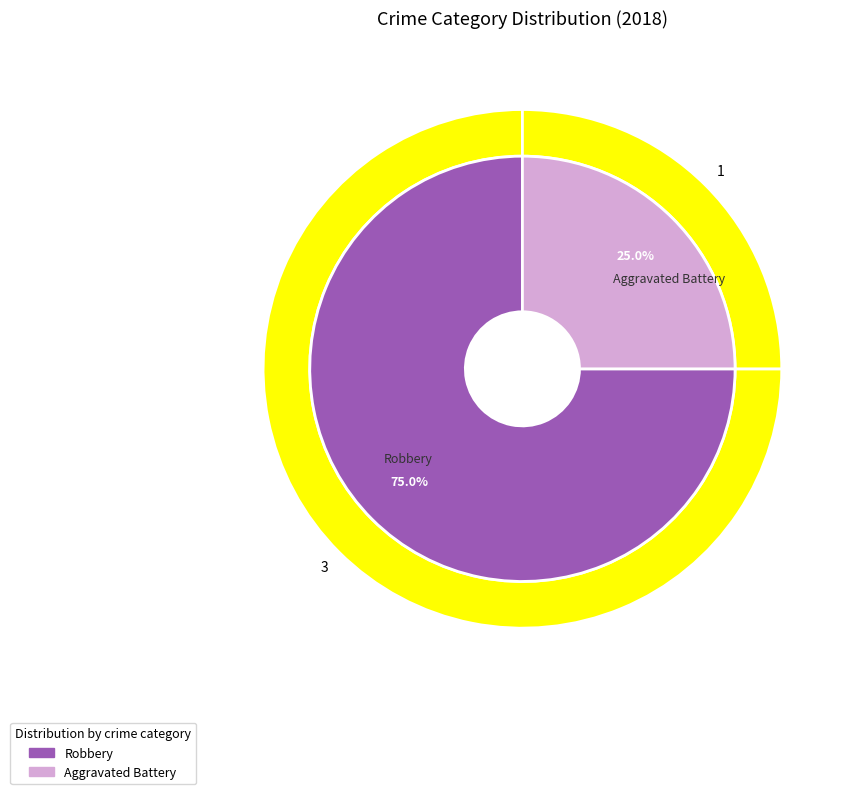

Is there a majority slice in this chart?

Yes